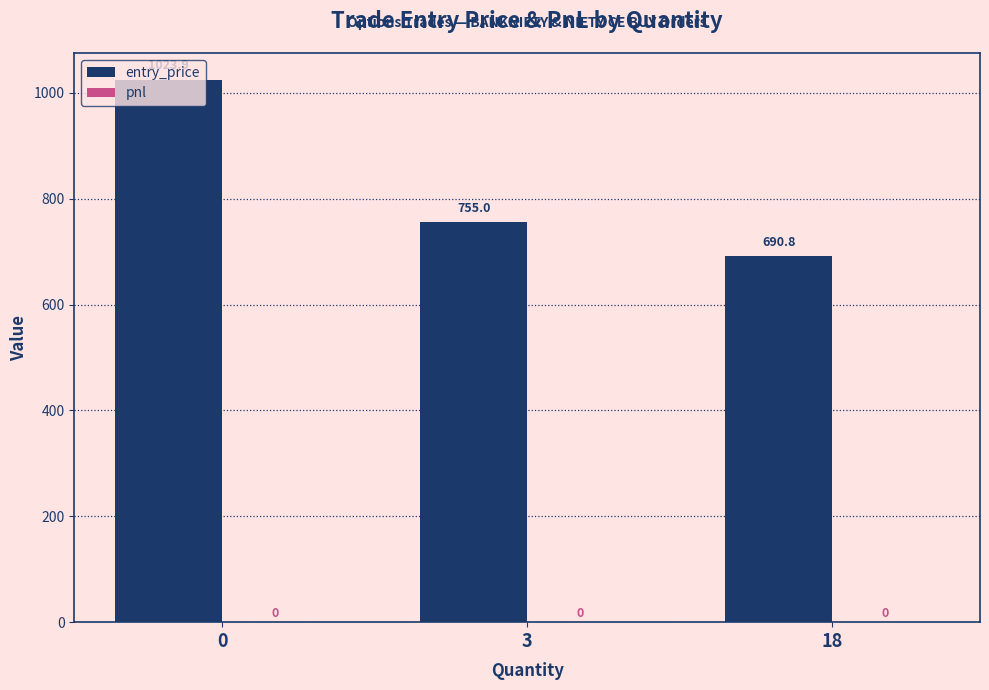

Are the bars horizontal?

No